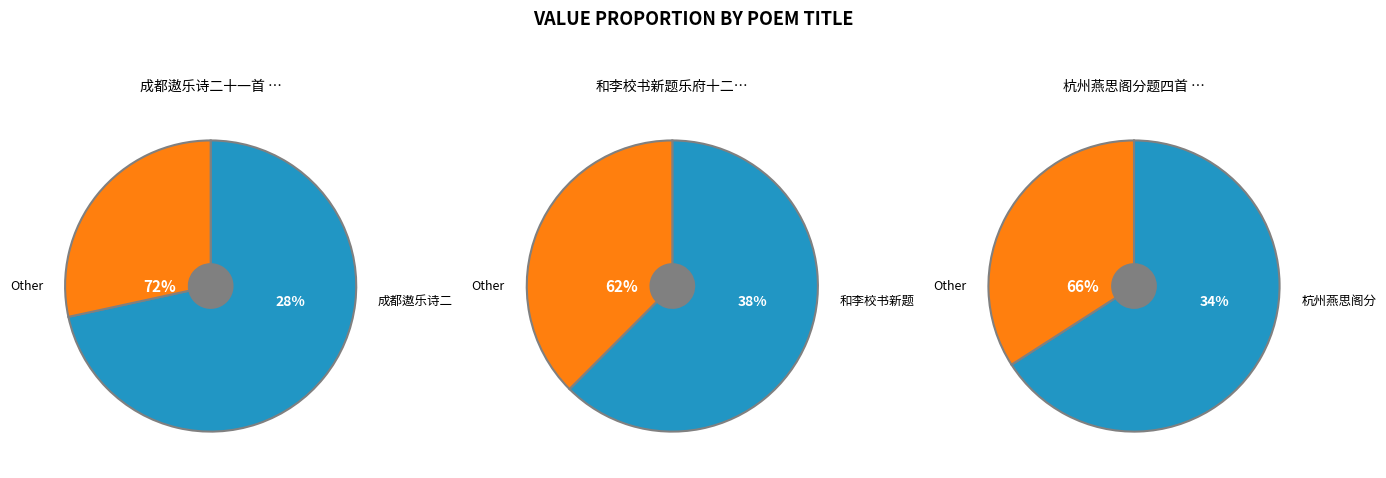

Do 和李校书新题乐府十二首 其三 五弦弹 and 成都遨乐诗二十一首 其三 五日州南门蚕市 together represent more than half of the pie?

Yes